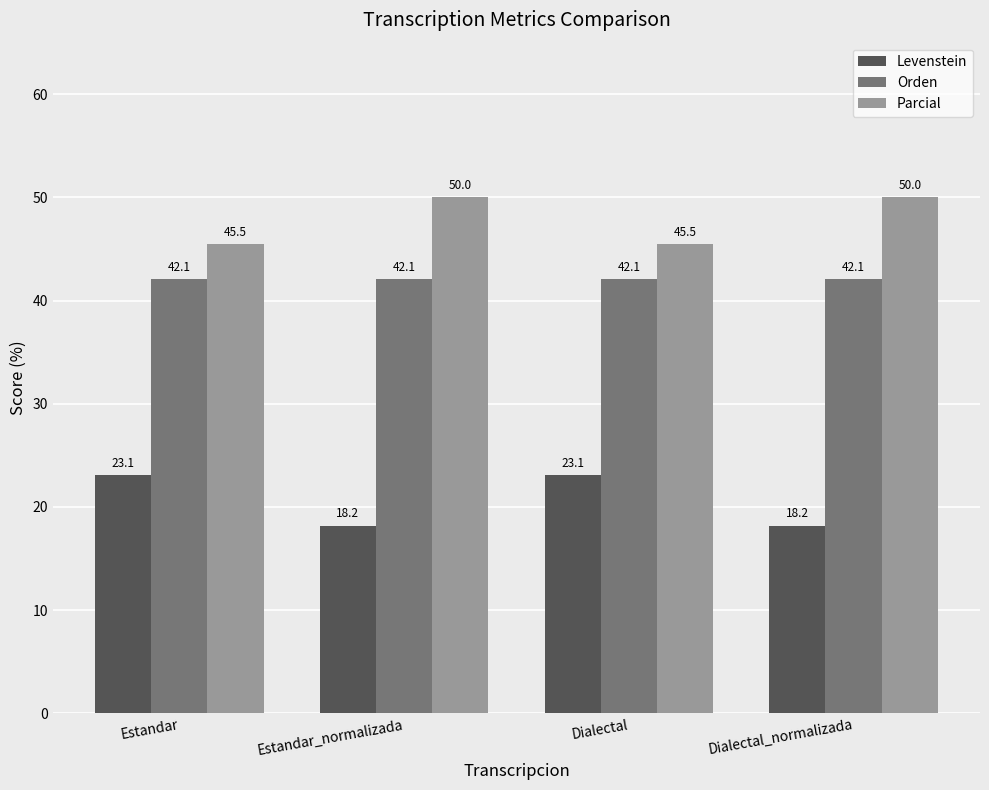

What is the lowest value of the Levenstein series?

18.2